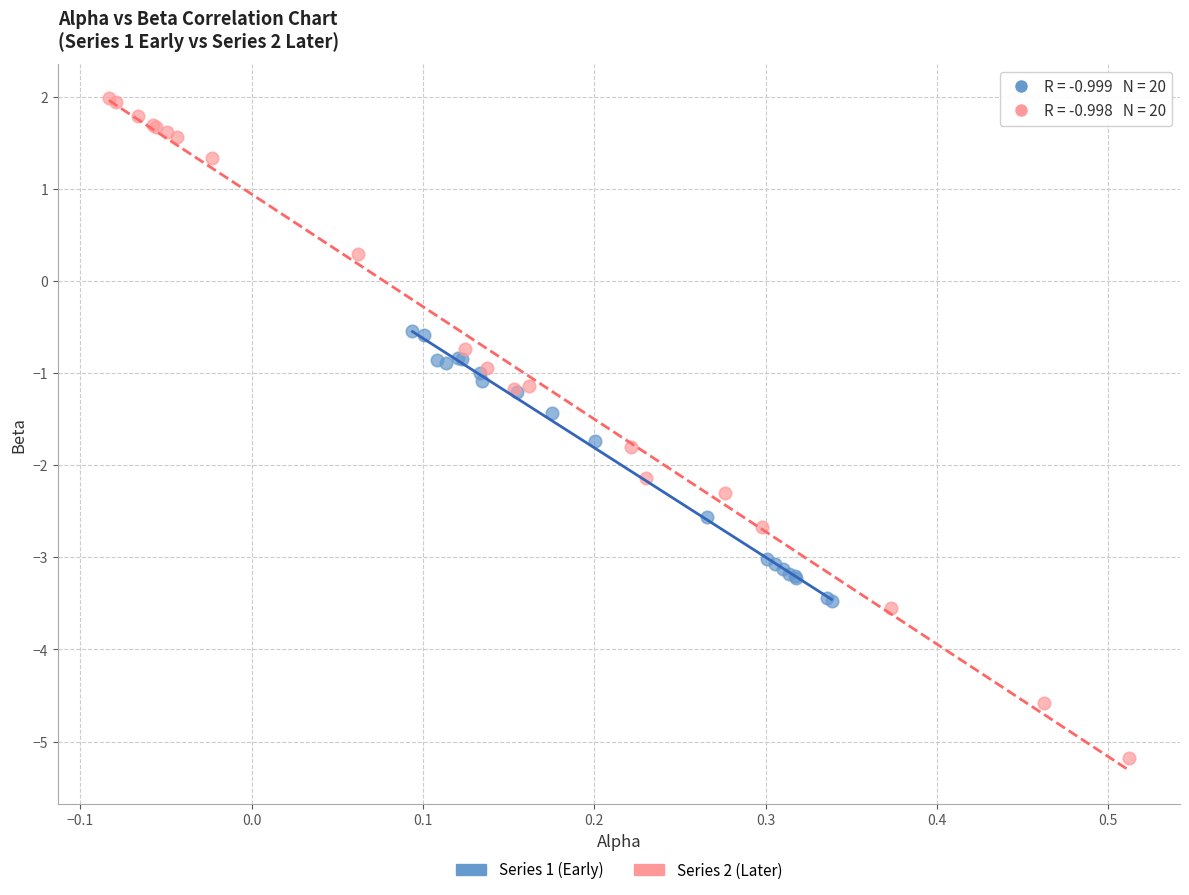

Which series contains the highest Y value?

Series 2 (Later)